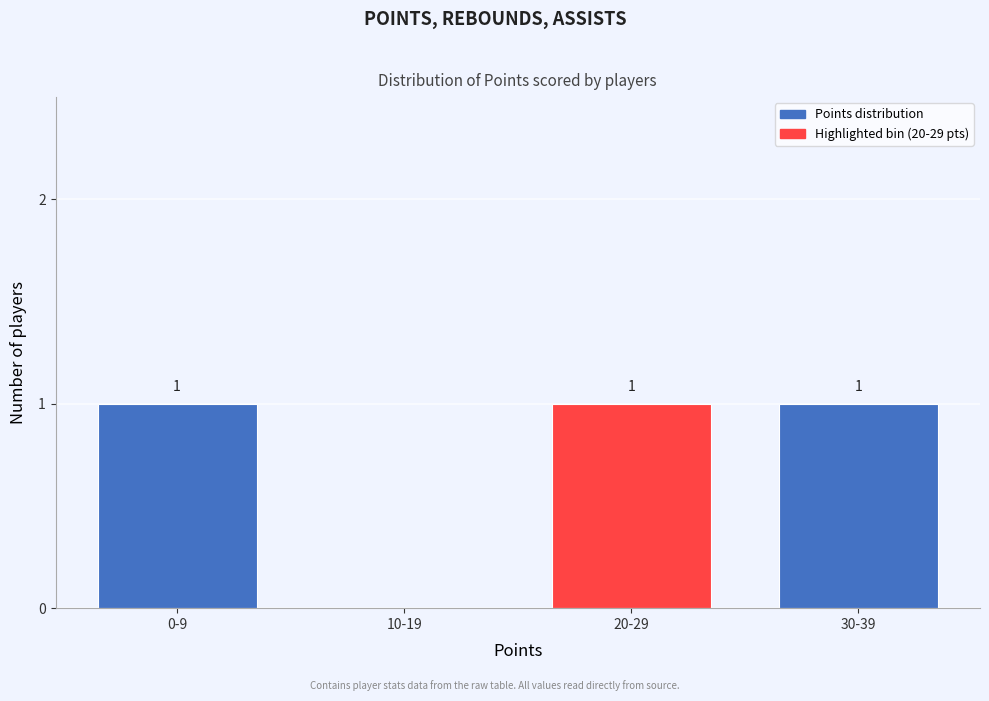

Reading right to left, transcribe all the data shown in this chart.

30-39=1	20-29=1	10-19=0	0-9=1